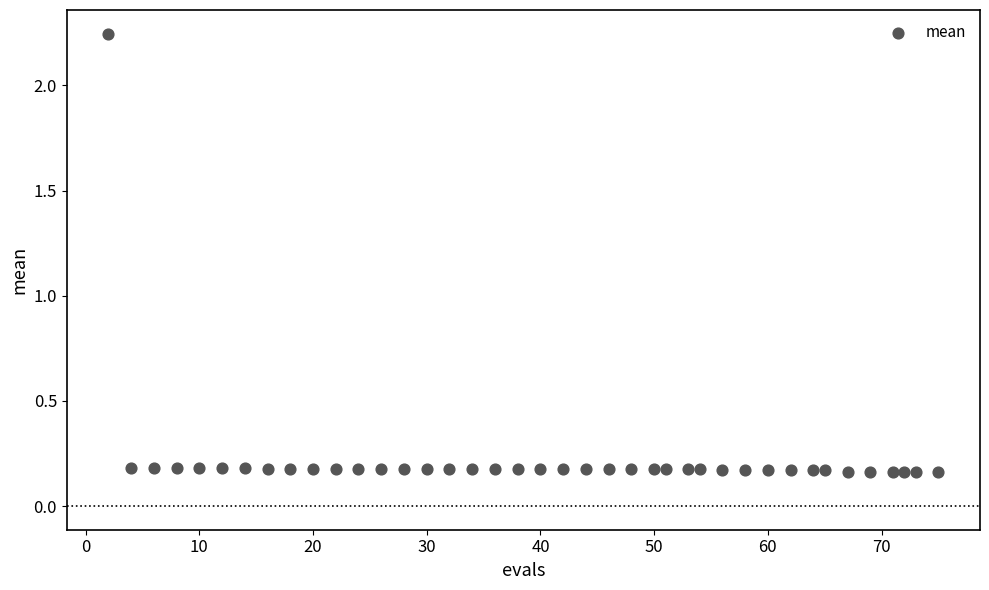

What is the range of Y values (max minus min)?

2.1